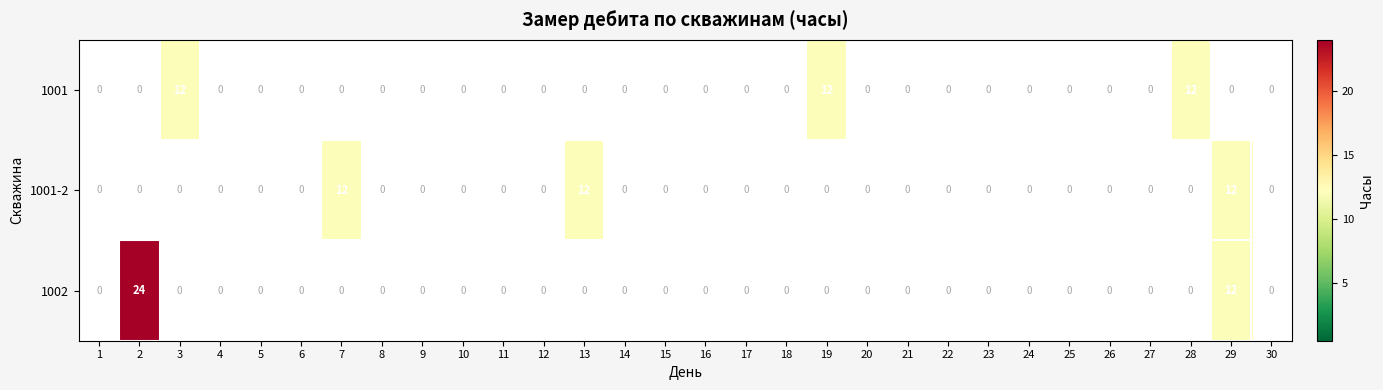

Is it true that 1001 equals 12 at 19?

True